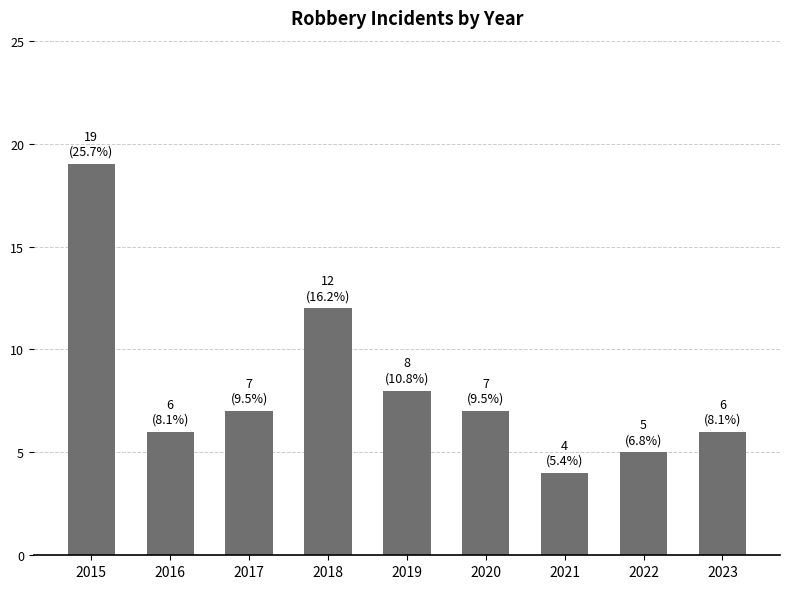

What is the maximum value shown in the chart?

19